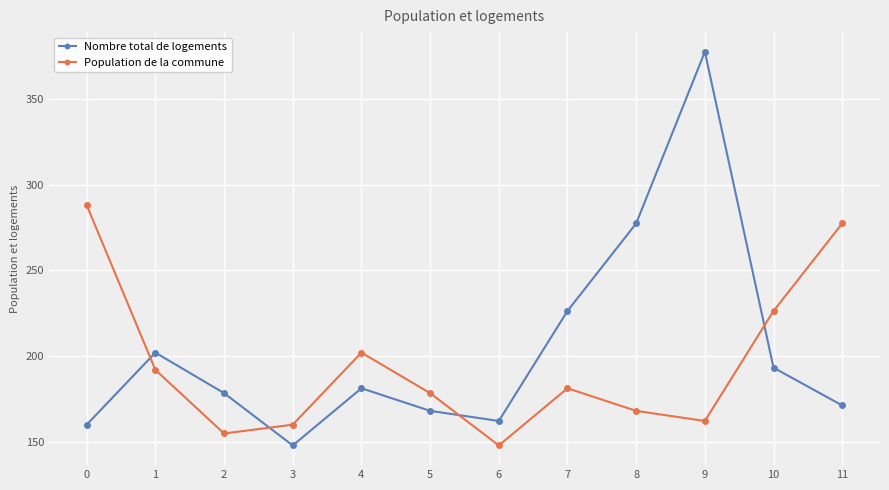

At which category is the sum across all series the highest?

9